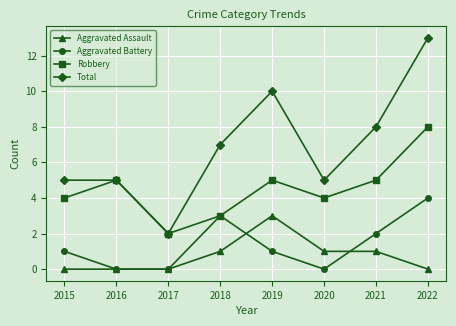

What is the difference between the maximum and minimum values in the Aggravated Assault series?

3